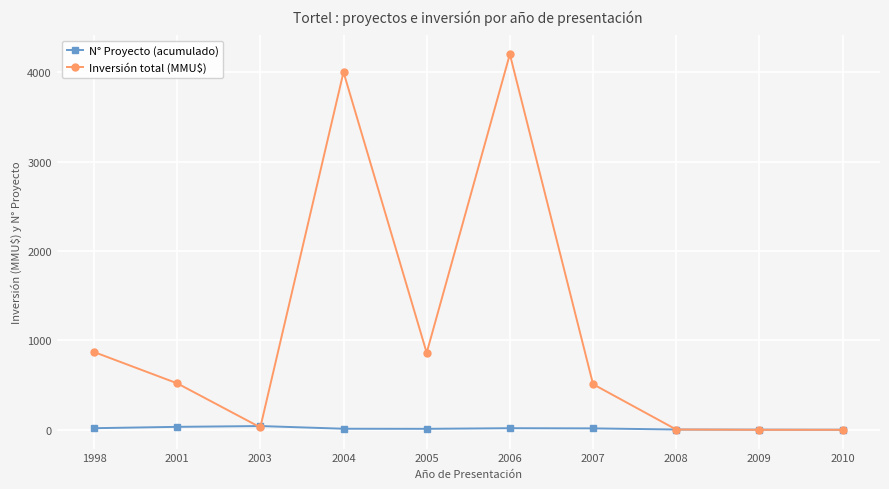

The value of Inversión total (MMU$) at 1998 is 870.0. True or false?

True